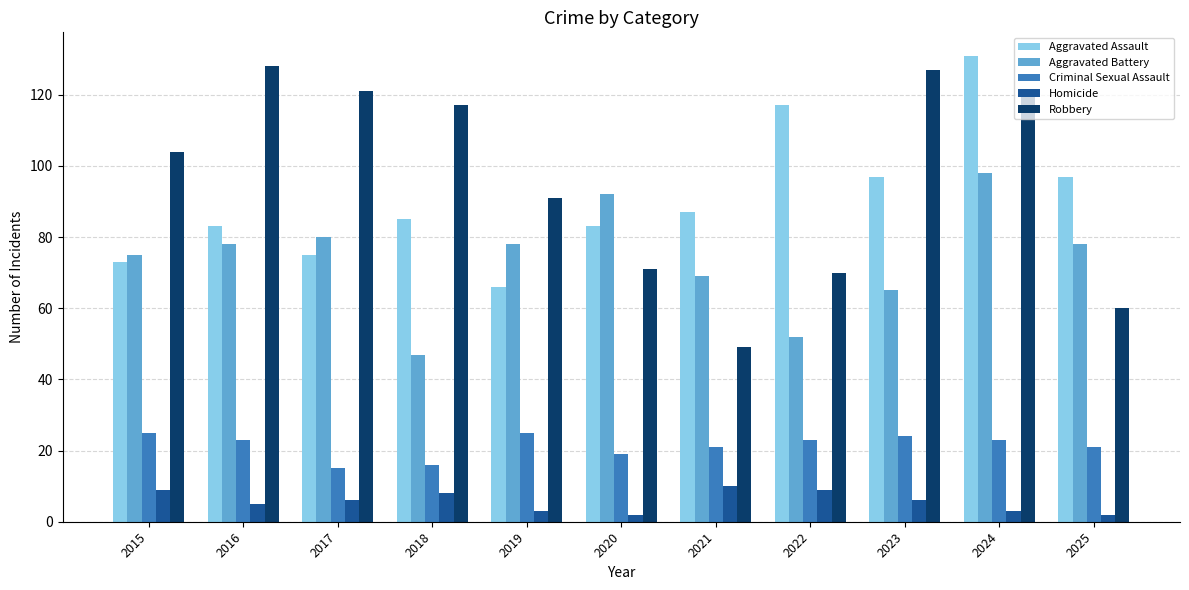

The value of Aggravated Assault at 2017 is 75. True or false?

True